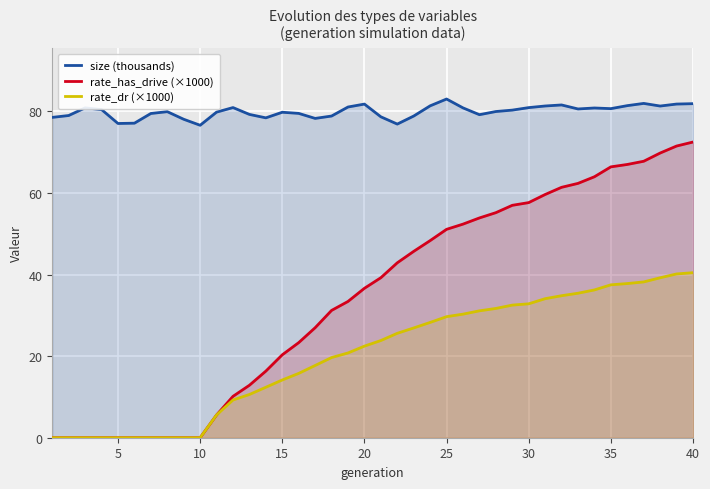

Reading right to left, what are all the values shown in this chart?

size (thousands): 81.9	81.8	81.3	82.0	81.4	80.7	80.8	80.6	81.6	81.3	80.9	80.3	80.0	79.2	80.9	83.0	81.4	78.9	76.9	78.7	81.8	81.1	78.9	78.3	79.5	79.8	78.4	79.3	80.9	79.8	76.6	78.1	79.9	79.5	77.1	77.0	80.4	80.9	79.0	78.5
rate_has_drive (×1000): 72.5	71.5	69.8	67.8	67.0	66.4	64.0	62.3	61.4	59.6	57.6	57.0	55.2	53.9	52.4	51.1	48.3	45.7	42.9	39.2	36.6	33.4	31.2	27.0	23.3	20.3	16.3	12.9	10.1	5.6	0.0	0.0	0.0	0.0	0.0	0.0	0.0	0.0	0.0	0.0
rate_dr (×1000): 40.5	40.1	39.2	38.2	37.8	37.5	36.2	35.4	34.8	34.1	32.8	32.5	31.7	31.1	30.3	29.7	28.3	26.9	25.6	23.8	22.5	20.8	19.7	17.7	15.8	14.2	12.4	10.6	9.3	5.6	0.0	0.0	0.0	0.0	0.0	0.0	0.0	0.0	0.0	0.0